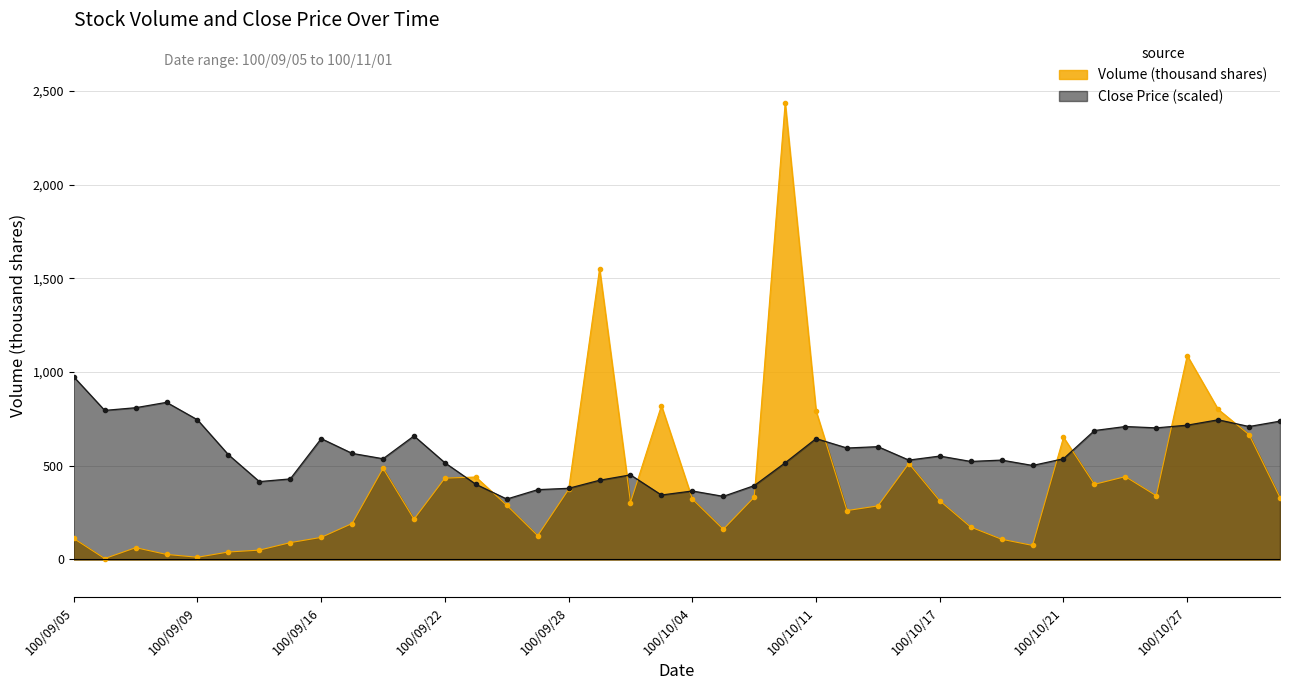

Between 100/10/03 and 100/10/12, which is larger?

100/10/03